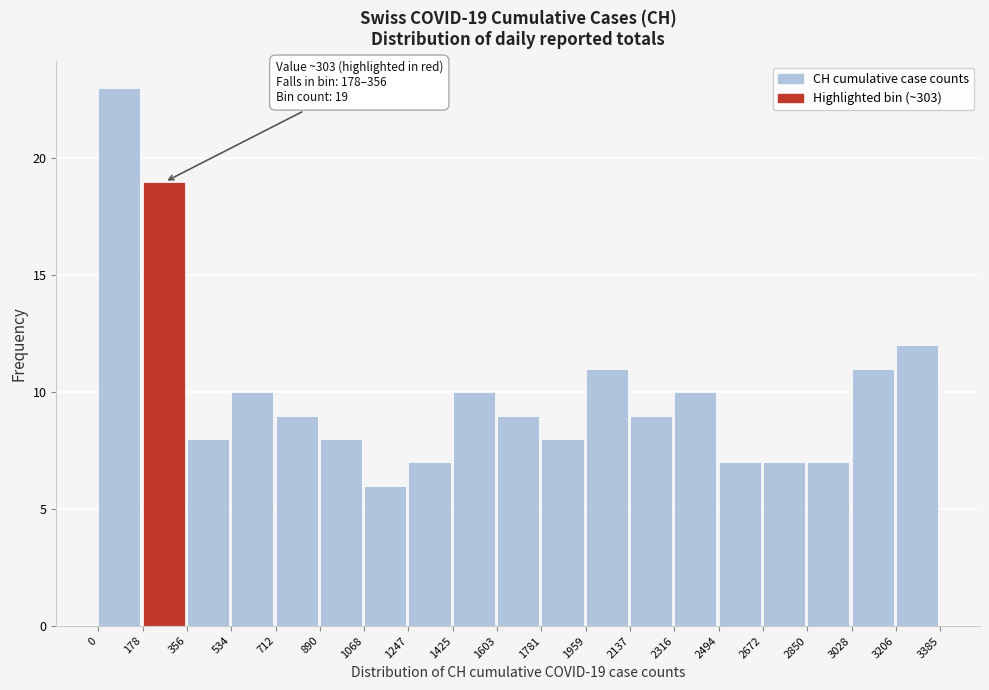

Which range on the x-axis has the tallest bar?

0 to 178